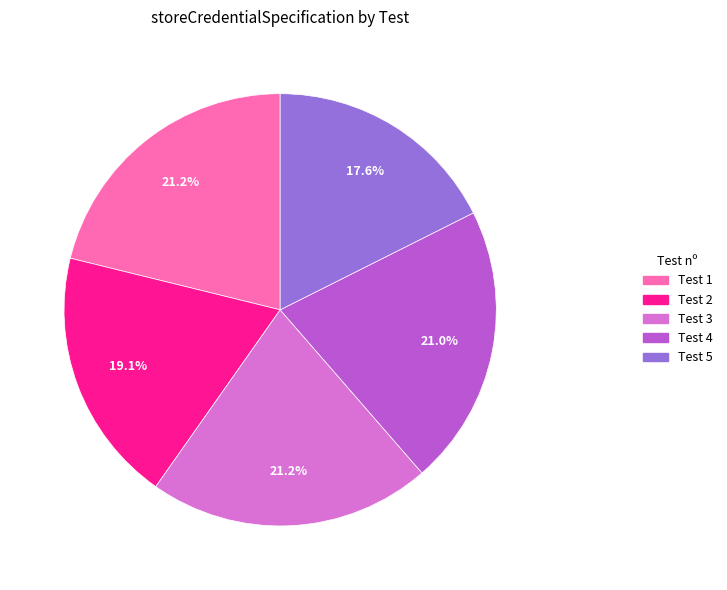

How many slices are in this pie chart?

5